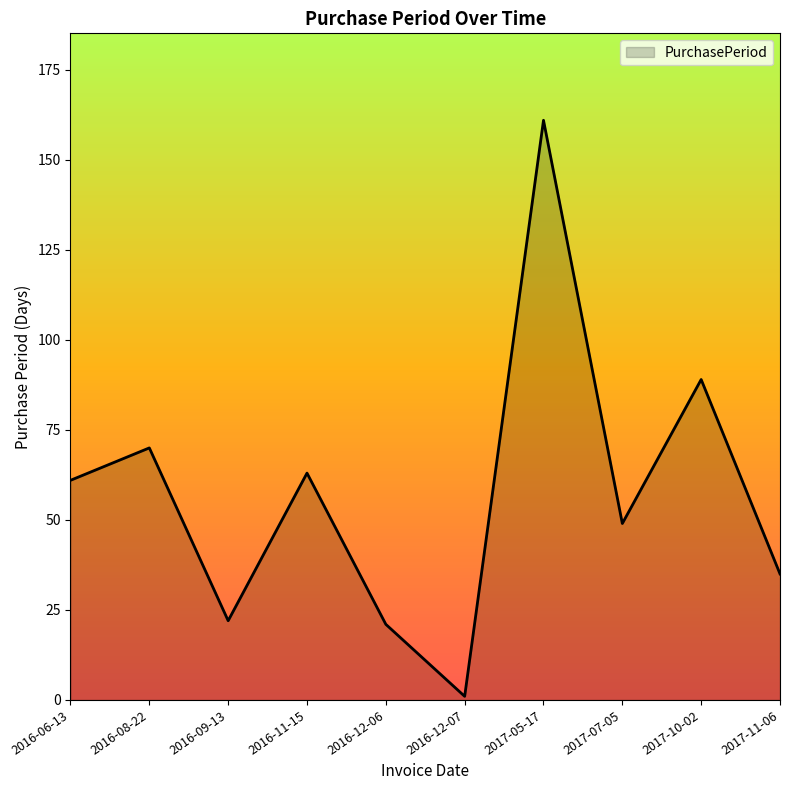

How many values are below 61?

5